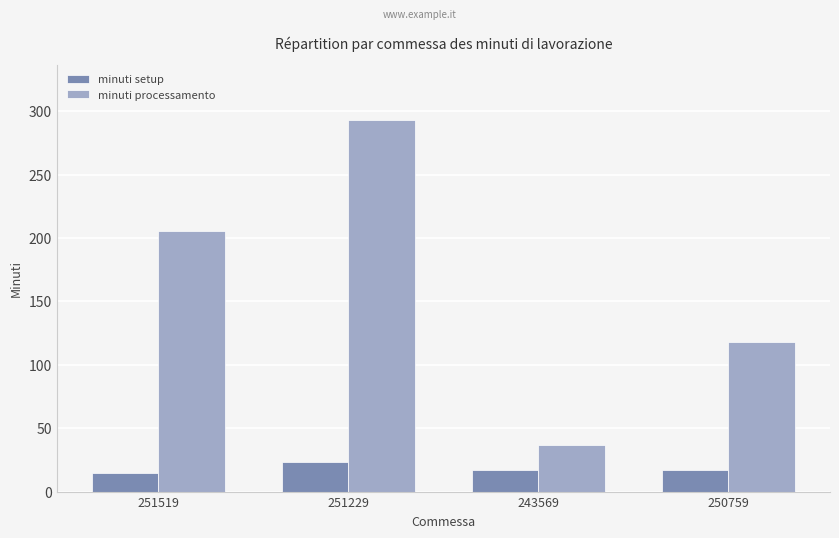

Are the bars horizontal?

No